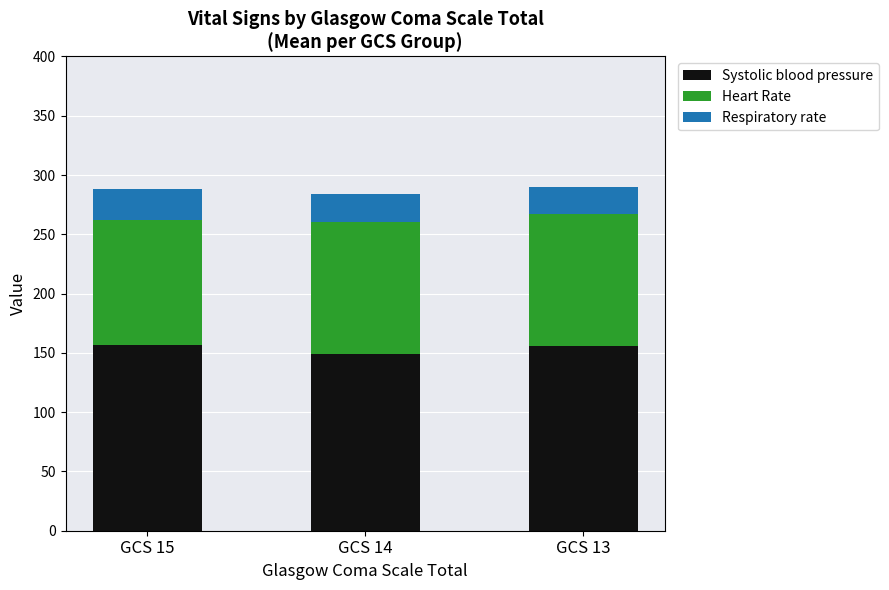

What is the highest value of the Systolic blood pressure series?

156.6